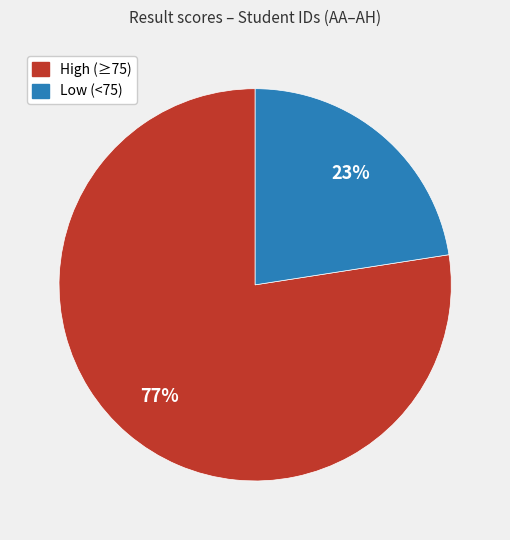

Does any single category account for the majority?

Yes